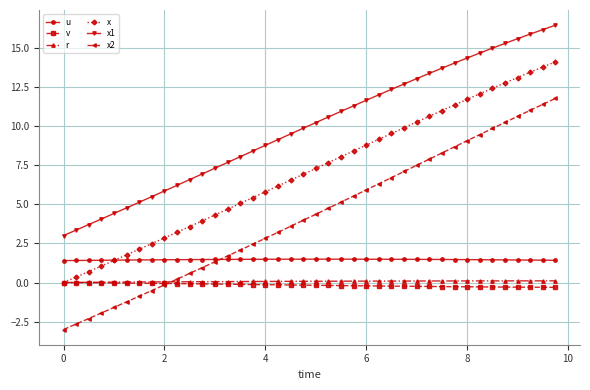

Which series has the widest spread of values?

x2